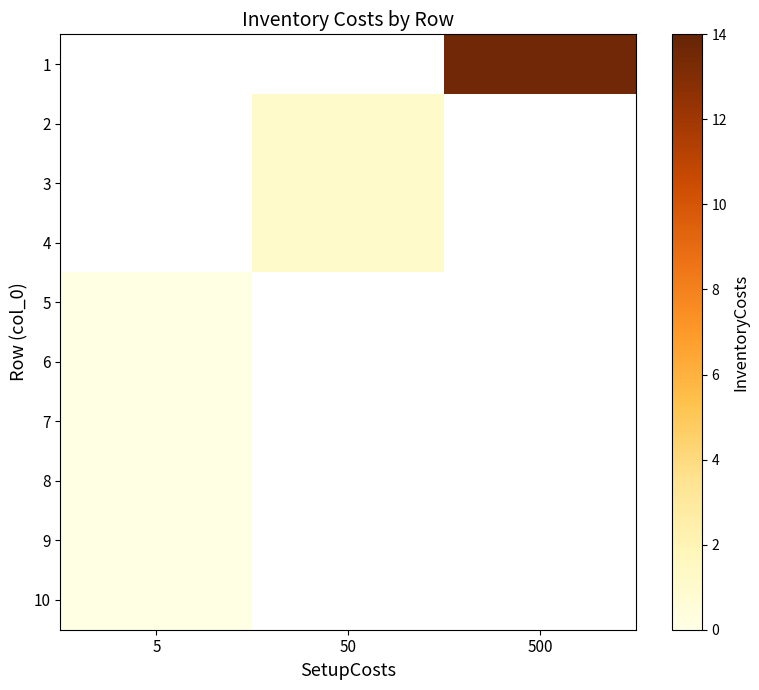

Rank the series by their maximum value, from highest to lowest.

row_0, row_1, row_2, row_3, row_4, row_5, row_6, row_7, row_8, row_9